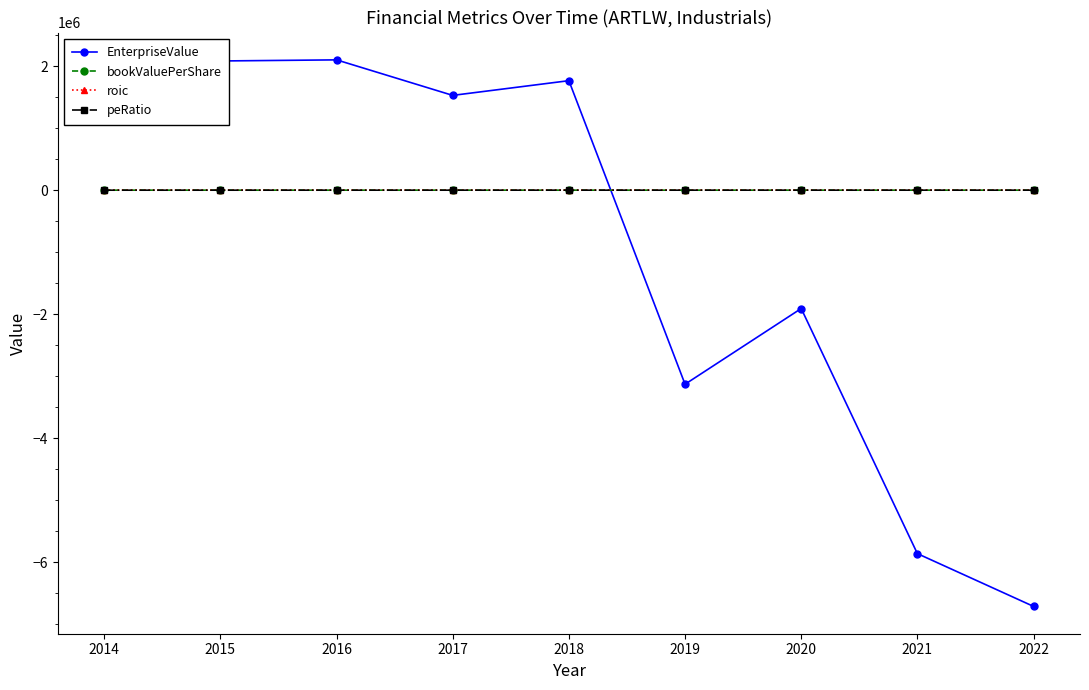

Which series has the widest spread of values?

EnterpriseValue